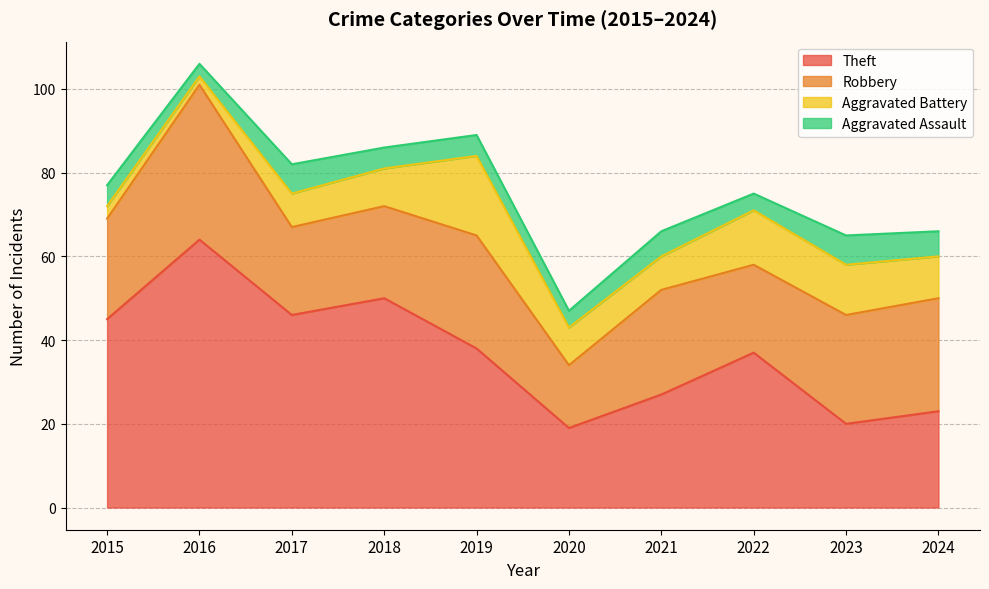

True or false: Aggravated Battery and Robbery intersect in this chart.

False